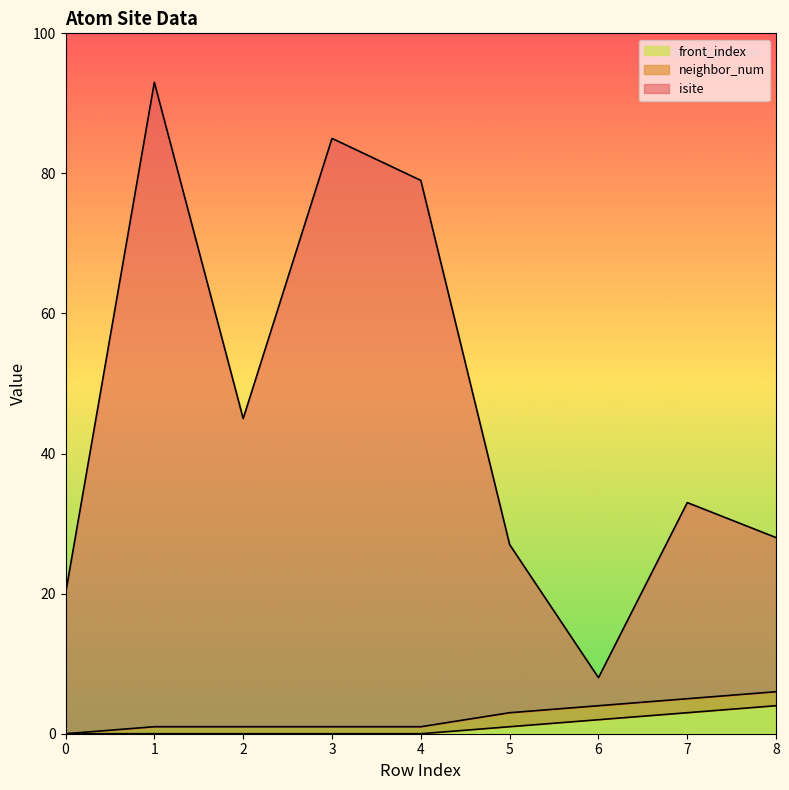

What is the highest value of the isite series?

93